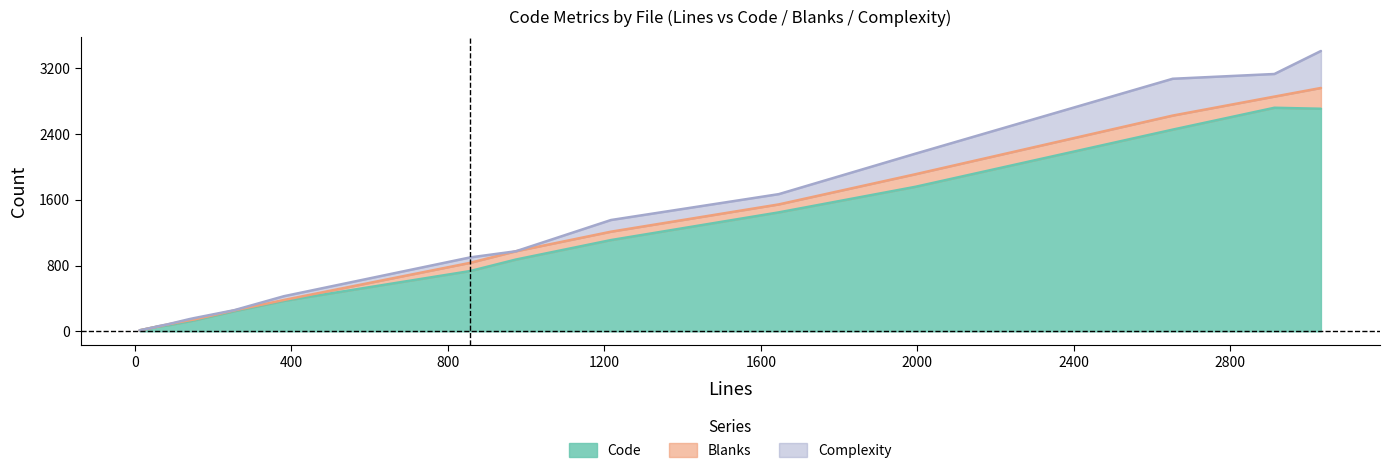

List the series in order of their peak value, lowest first.

Blanks, Complexity, Code